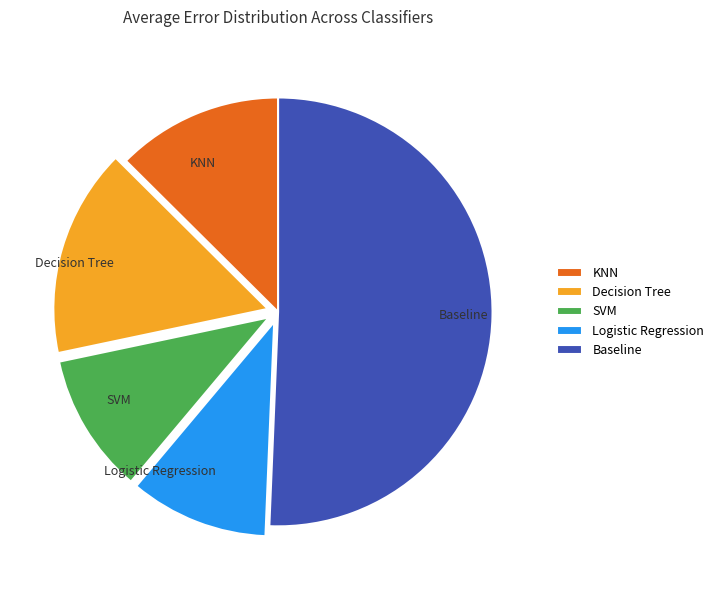

Between Decision Tree and Baseline, which is larger?

Baseline